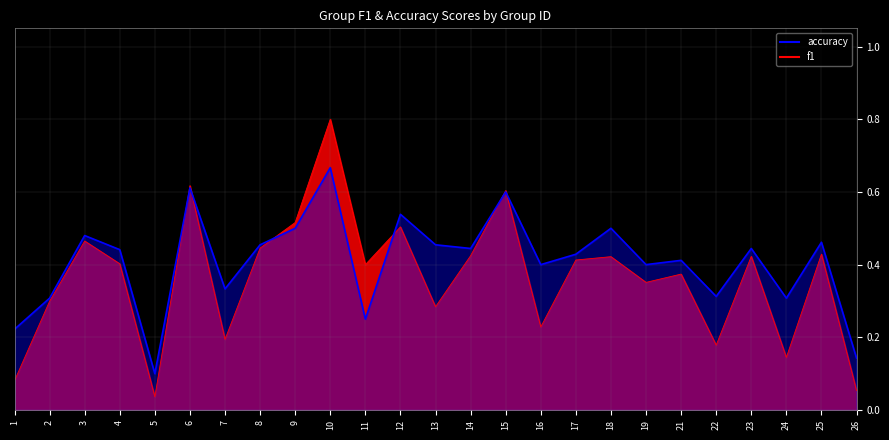

Is it true that f1 equals 0.2 at 8?

False